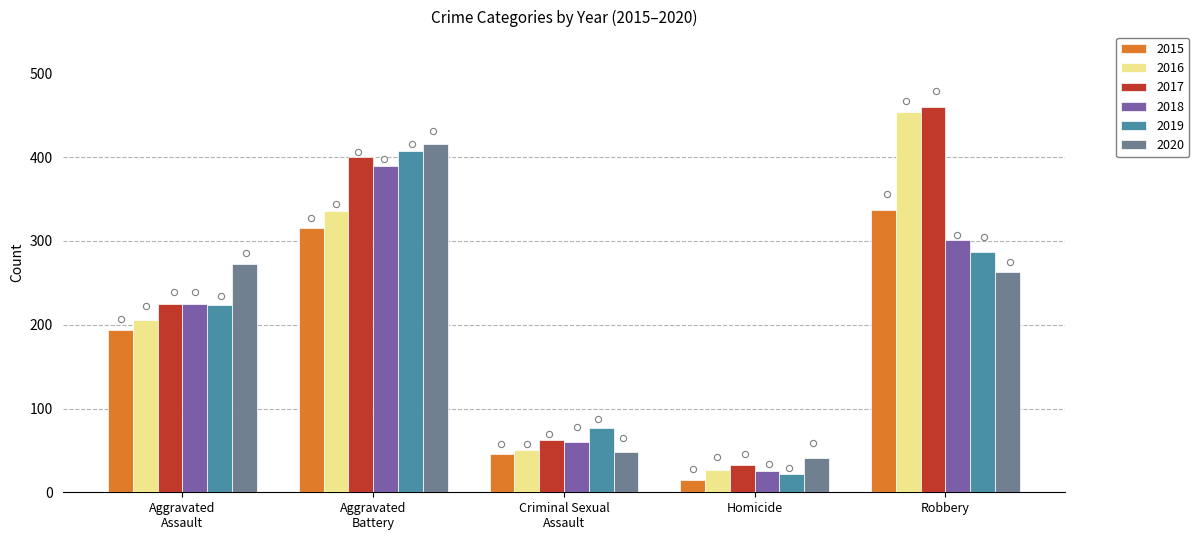

Which series reaches the maximum Y coordinate?

2017